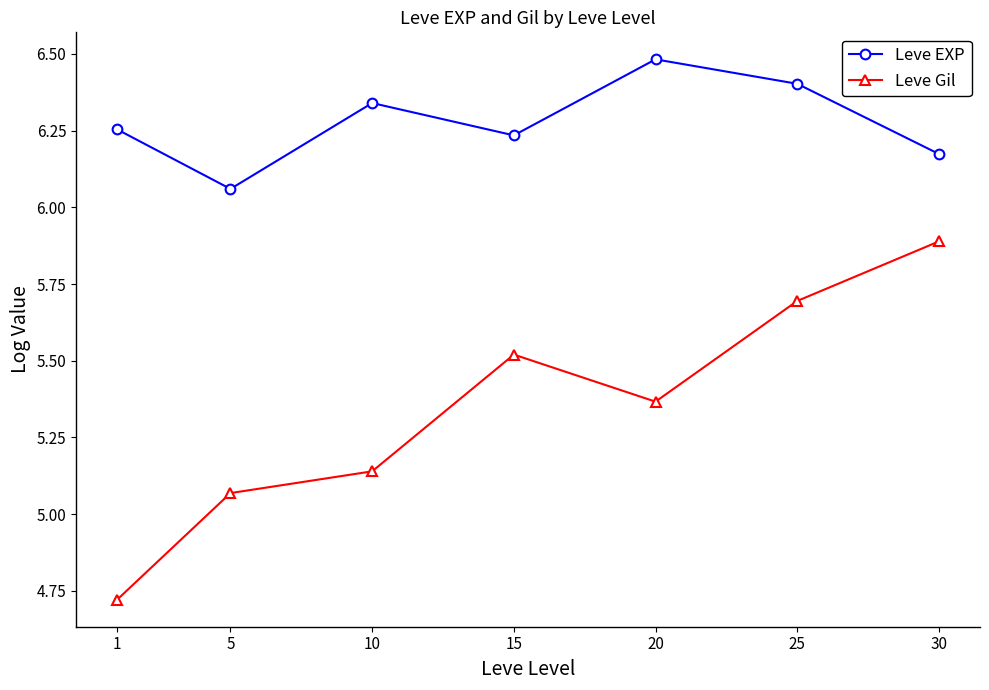

What are all the series names shown in the legend?

Leve EXP, Leve Gil